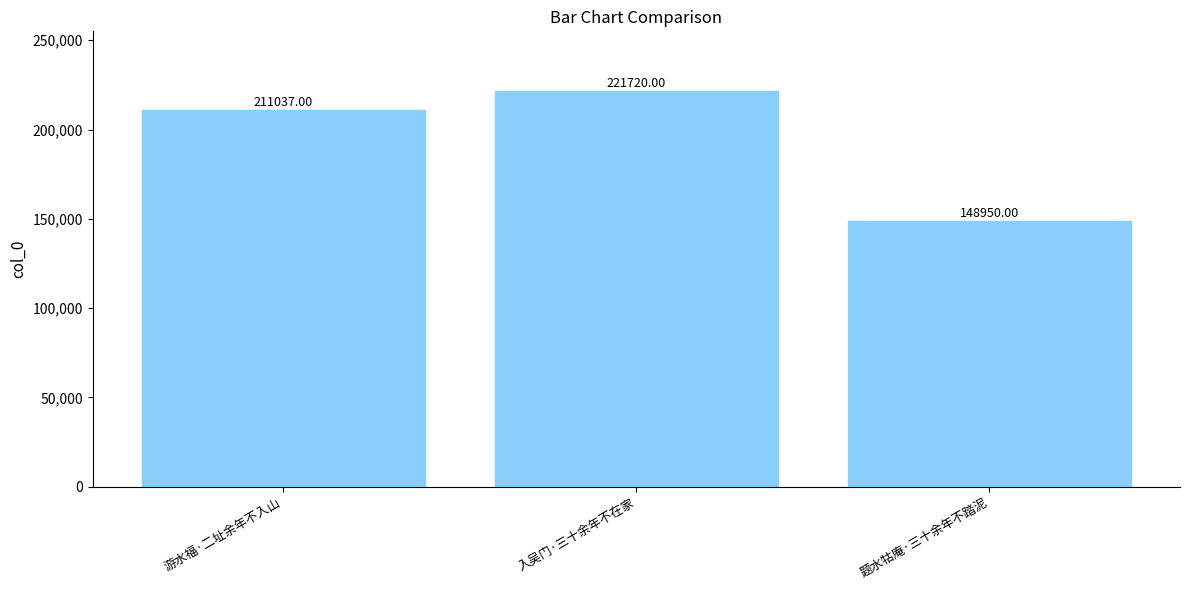

What is the smallest value displayed?

148950